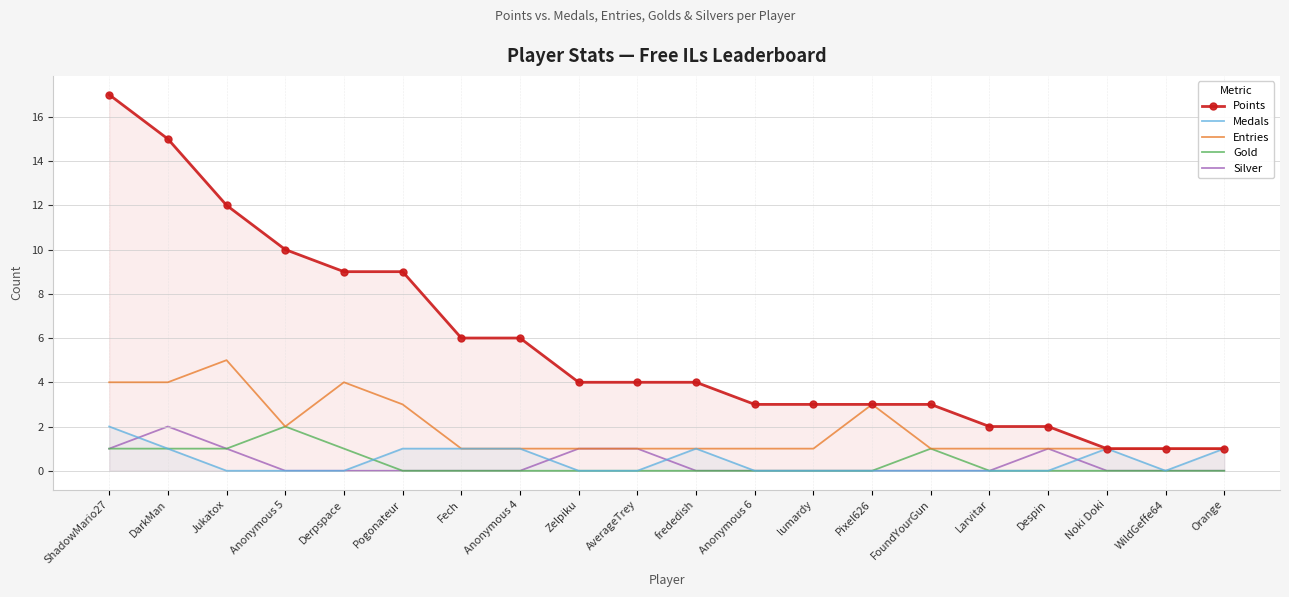

Reading left to right, extract all data points from this chart.

Points: ShadowMario27=17	DarkMan=15	Jukatox=12	Anonymous 5=10	Derpspace=9	Pogonateur=9	Fech=6	Anonymous 4=6	Zelpiku=4	AverageTrey=4	frededish=4	Anonymous 6=3	lumardy=3	Pixel626=3	FoundYourGun=3	Larvitar=2	Despin=2	Noki Doki=1	WildGeffe64=1	Orange=1
Medals: ShadowMario27=2	DarkMan=1	Jukatox=0	Anonymous 5=0	Derpspace=0	Pogonateur=1	Fech=1	Anonymous 4=1	Zelpiku=0	AverageTrey=0	frededish=1	Anonymous 6=0	lumardy=0	Pixel626=0	FoundYourGun=0	Larvitar=0	Despin=0	Noki Doki=1	WildGeffe64=0	Orange=1
Entries: ShadowMario27=4	DarkMan=4	Jukatox=5	Anonymous 5=2	Derpspace=4	Pogonateur=3	Fech=1	Anonymous 4=1	Zelpiku=1	AverageTrey=1	frededish=1	Anonymous 6=1	lumardy=1	Pixel626=3	FoundYourGun=1	Larvitar=1	Despin=1	Noki Doki=1	WildGeffe64=1	Orange=1
Gold: ShadowMario27=1	DarkMan=1	Jukatox=1	Anonymous 5=2	Derpspace=1	Pogonateur=0	Fech=0	Anonymous 4=0	Zelpiku=0	AverageTrey=0	frededish=0	Anonymous 6=0	lumardy=0	Pixel626=0	FoundYourGun=1	Larvitar=0	Despin=0	Noki Doki=0	WildGeffe64=0	Orange=0
Silver: ShadowMario27=1	DarkMan=2	Jukatox=1	Anonymous 5=0	Derpspace=0	Pogonateur=0	Fech=0	Anonymous 4=0	Zelpiku=1	AverageTrey=1	frededish=0	Anonymous 6=0	lumardy=0	Pixel626=0	FoundYourGun=0	Larvitar=0	Despin=1	Noki Doki=0	WildGeffe64=0	Orange=0